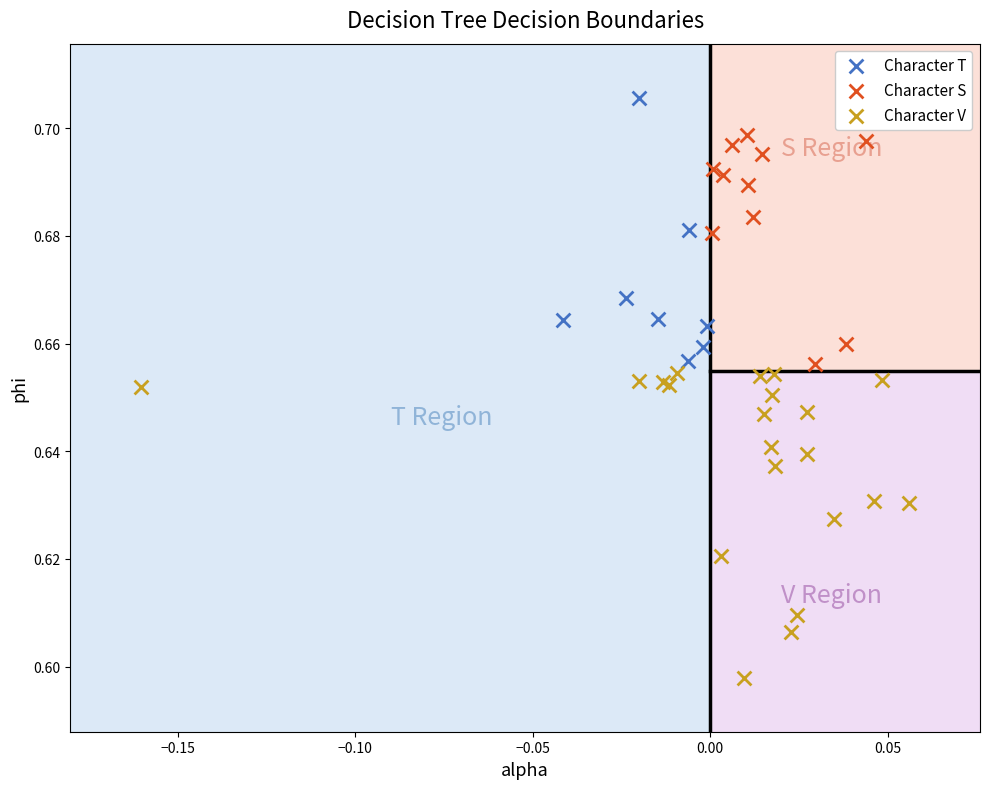

Which series reaches the maximum Y coordinate?

Character T